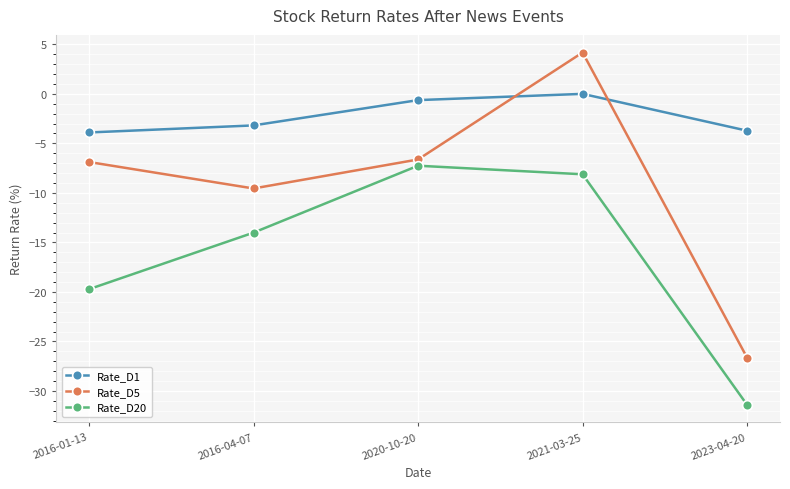

What is the value of the Rate_D5 point at the 5th from the left?

-26.6